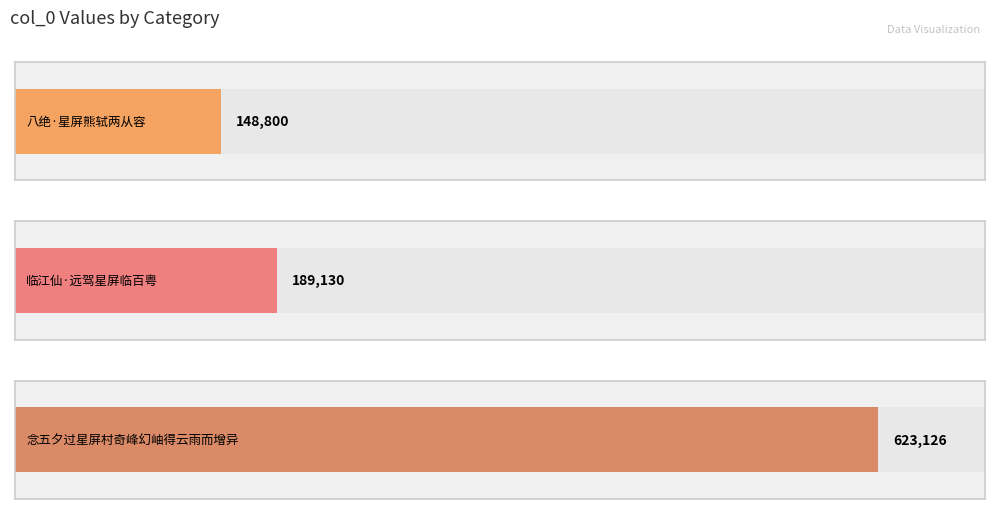

What is the value of the 2nd bar from the left?

189130